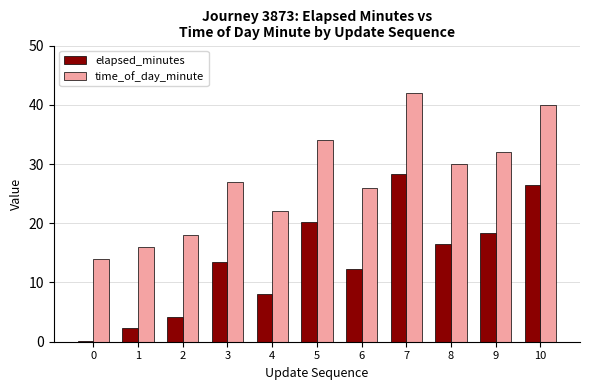

What value does the elapsed_minutes series have at 7?

28.2